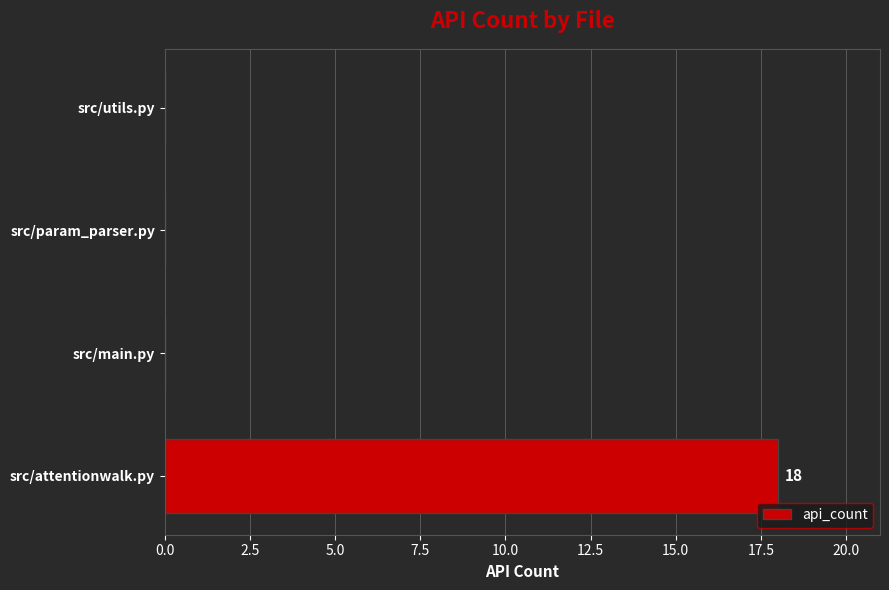

What value does the data have at src/attentionwalk.py, to the nearest 10?

20